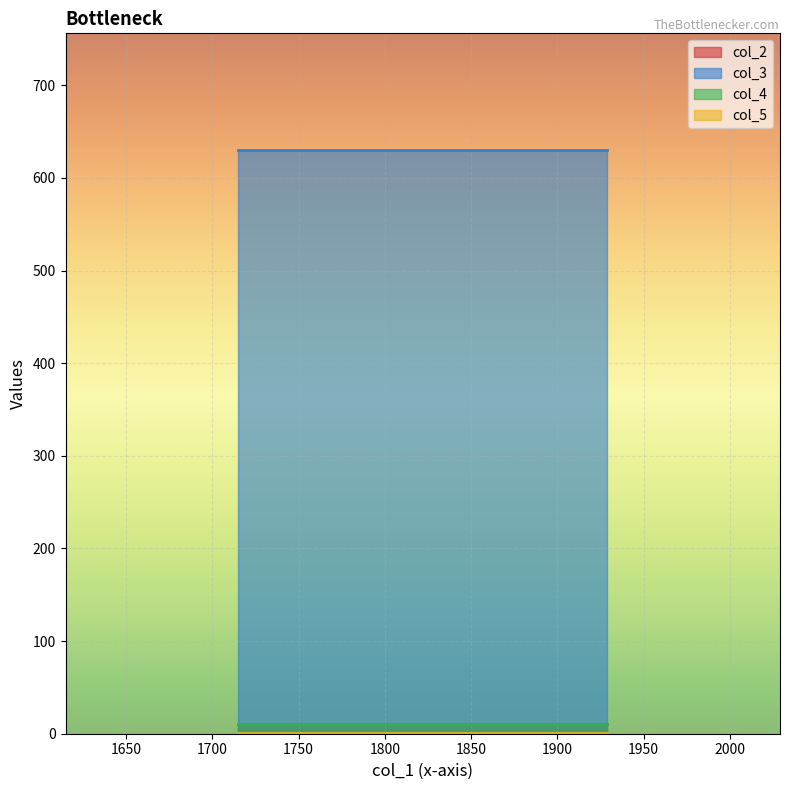

What is the maximum value shown in the chart?

630.0